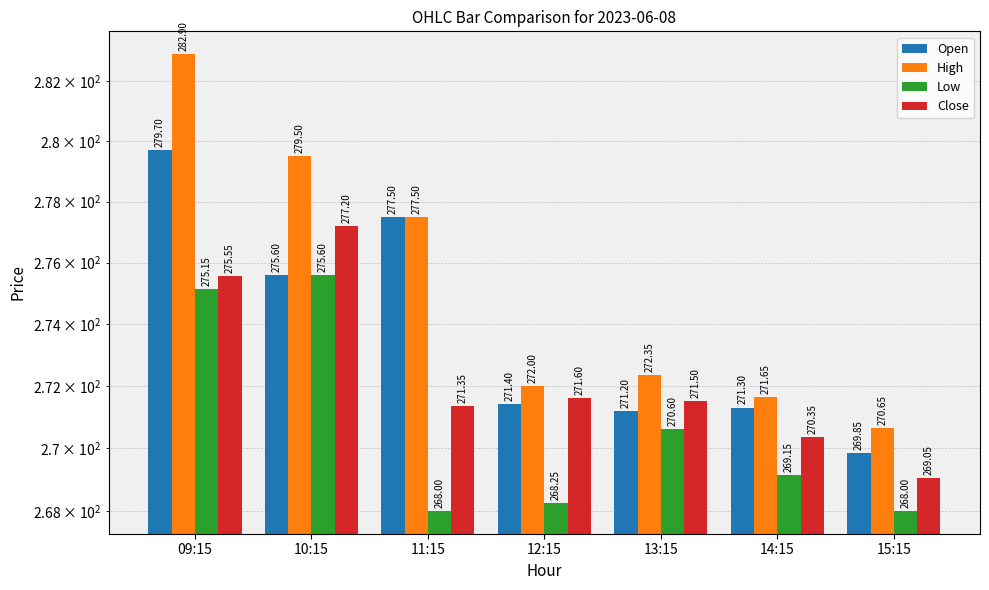

Which series has the largest range (max minus min)?

High